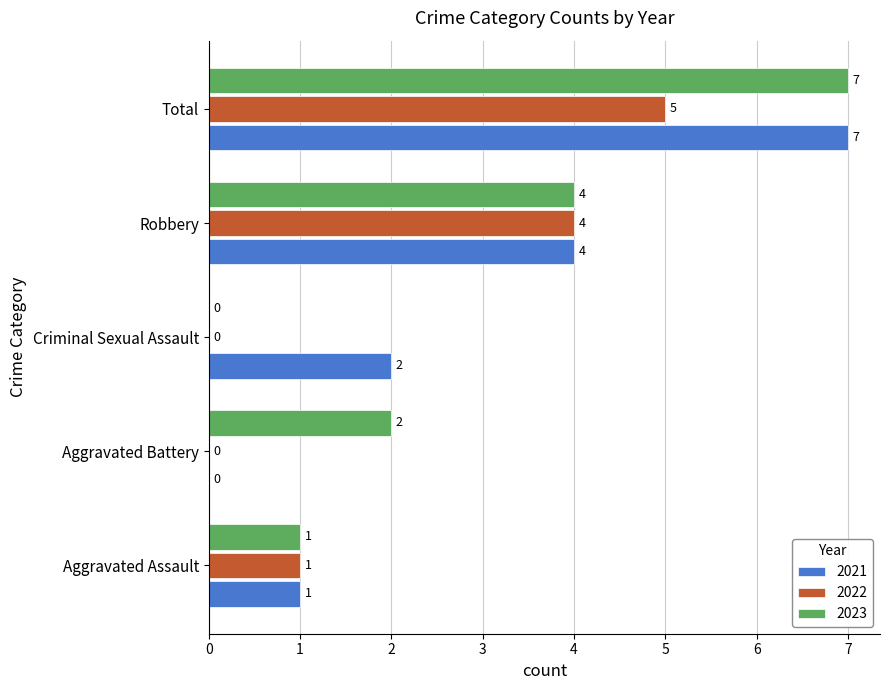

The 2021 series shows 2 at Aggravated Assault. True or false?

False